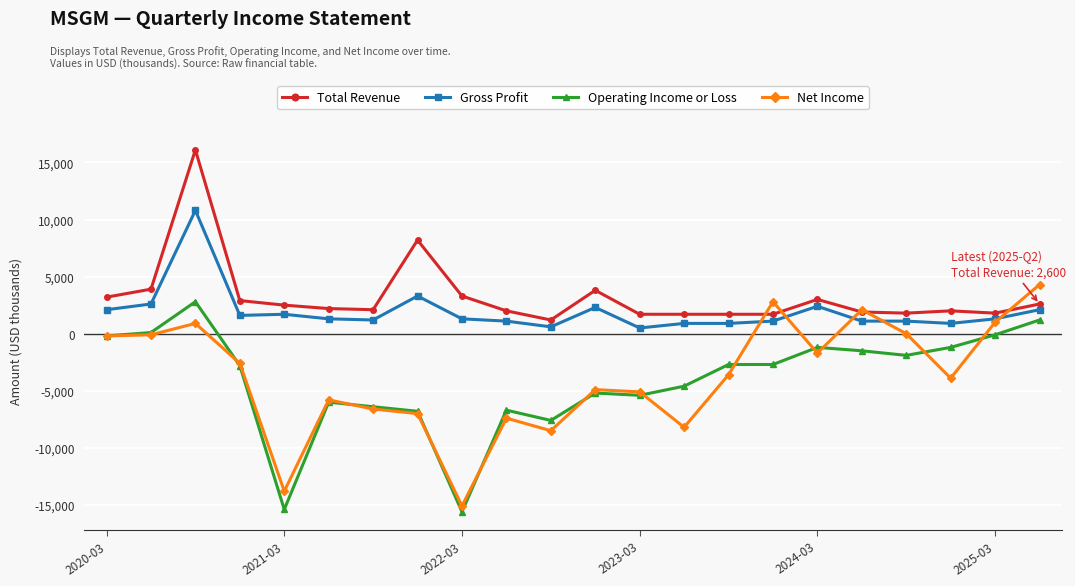

What is the value of the Operating Income or Loss point at the 15th from the left?

-2700